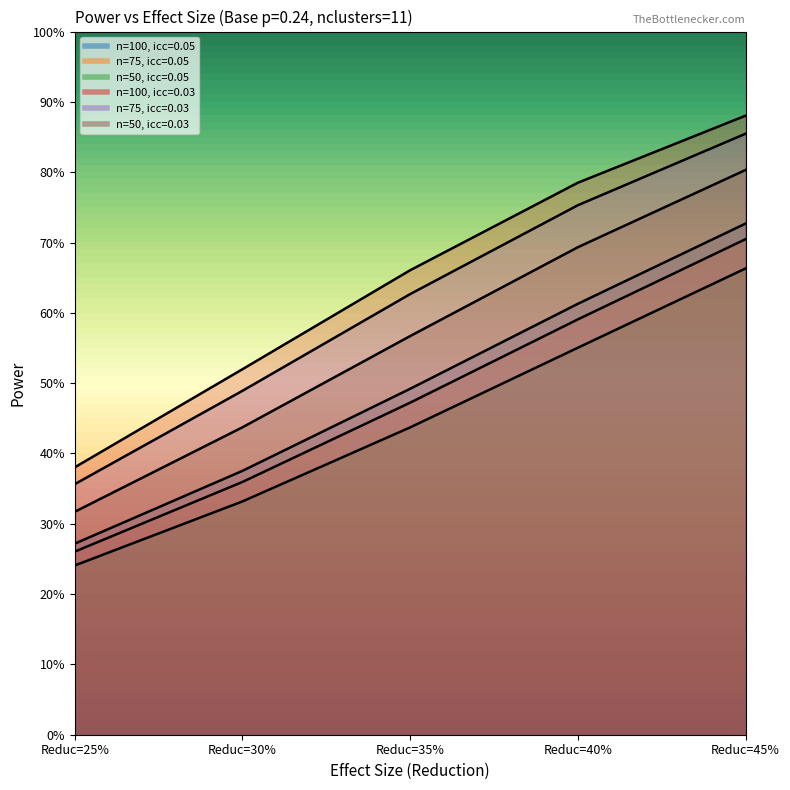

At which label is n=75, icc=0.05 closest to 0?

Reduc=25%